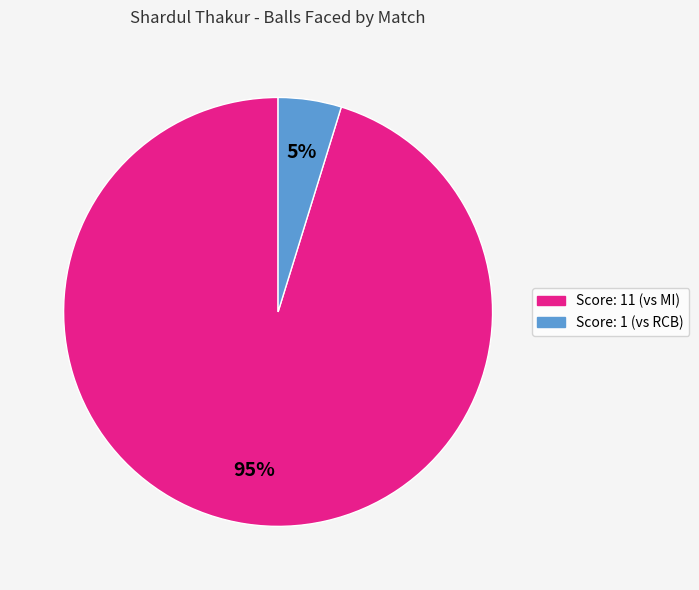

To the nearest percent, what is the difference between the largest and smallest slice percentages?

90%